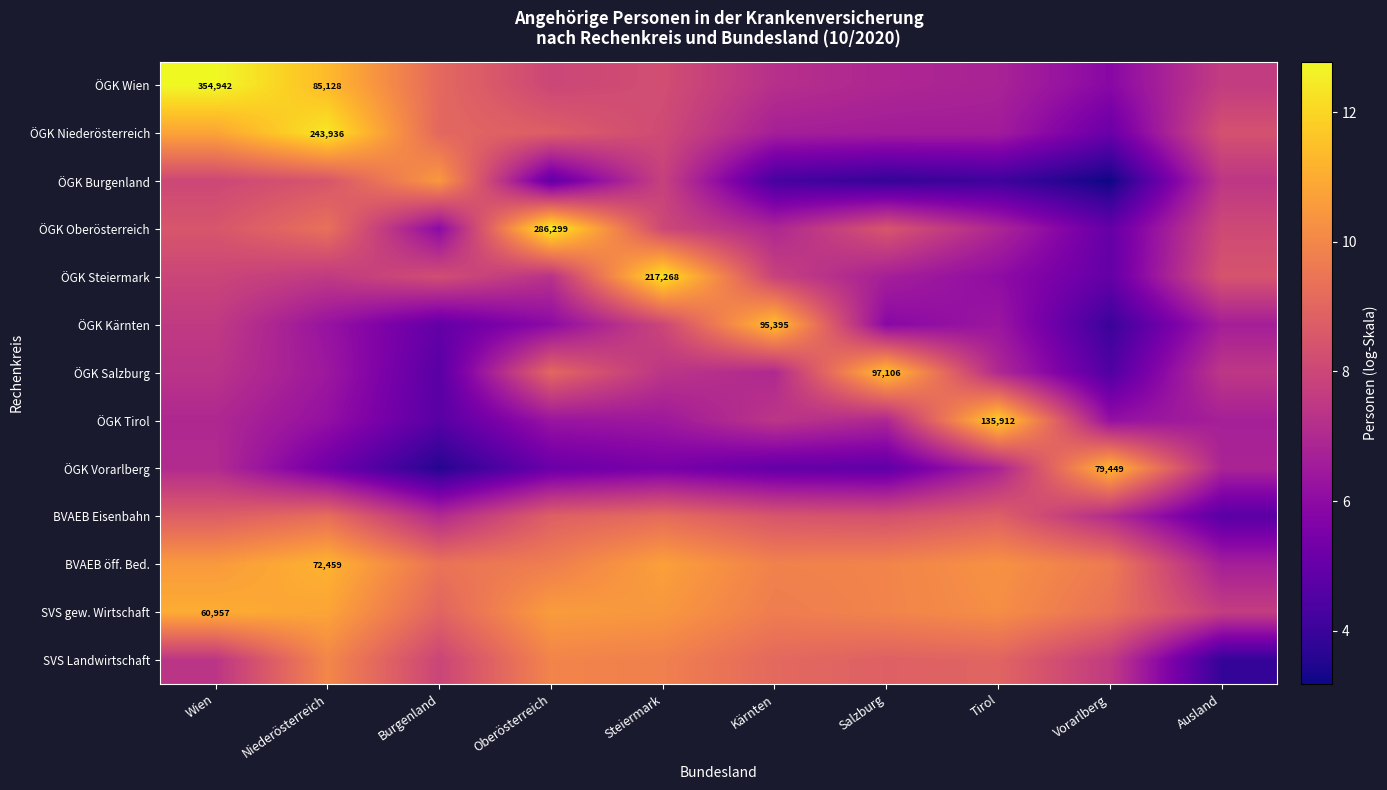

Is it true that SVS gew. Wirtschaft equals 6.1 at Kärnten?

False